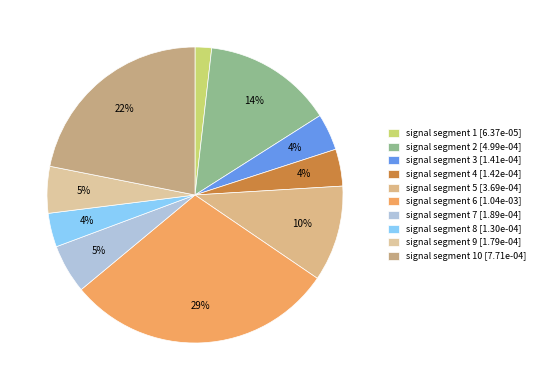

How many slices are in this pie chart?

10